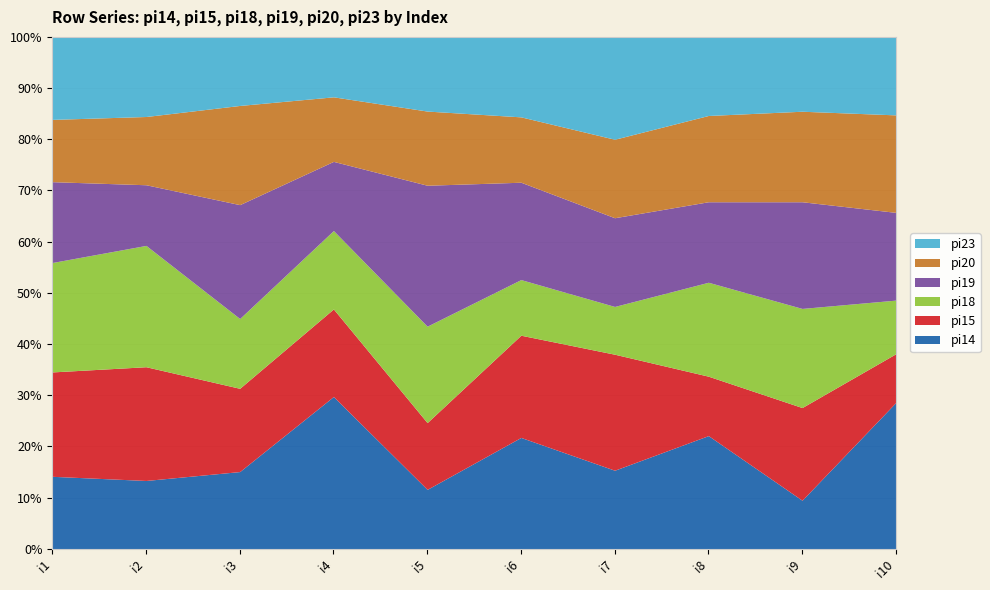

What is the value of the pi18 point at the 5th from the left?

26